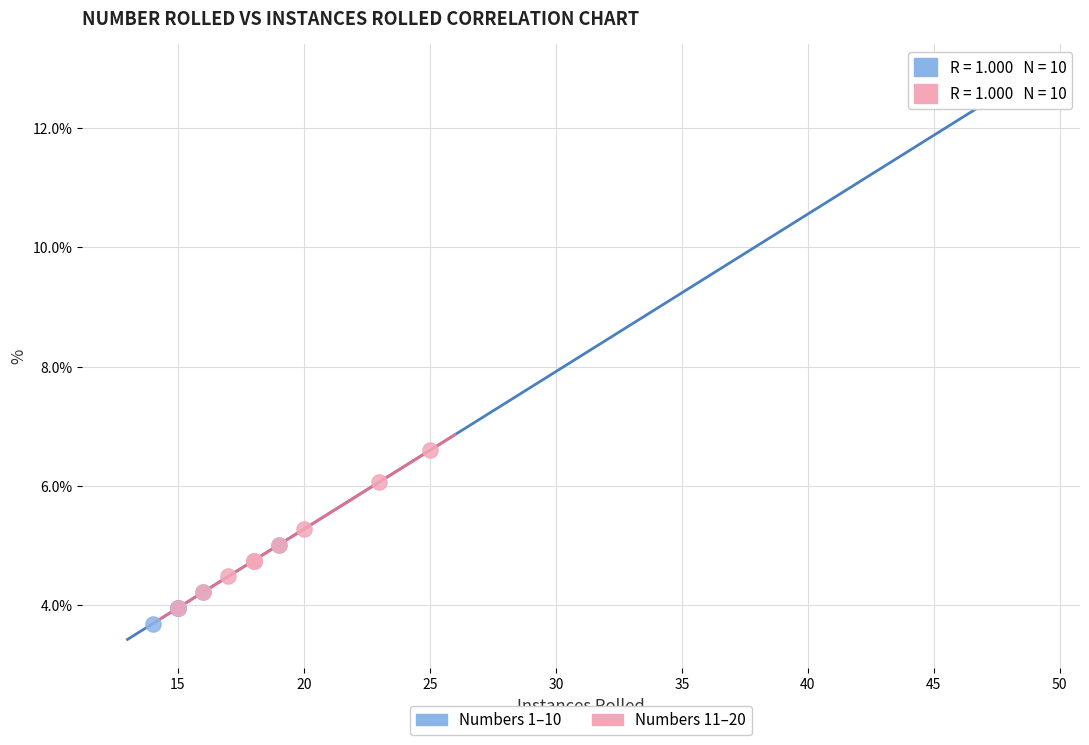

Which series has the largest Y range (max minus min)?

Numbers 1–10